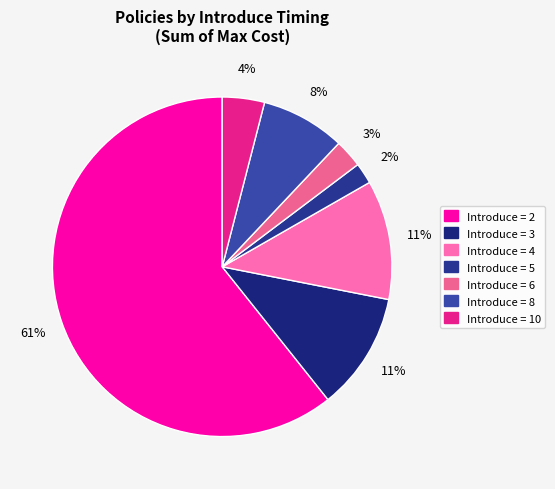

How many slices are in this pie chart?

7